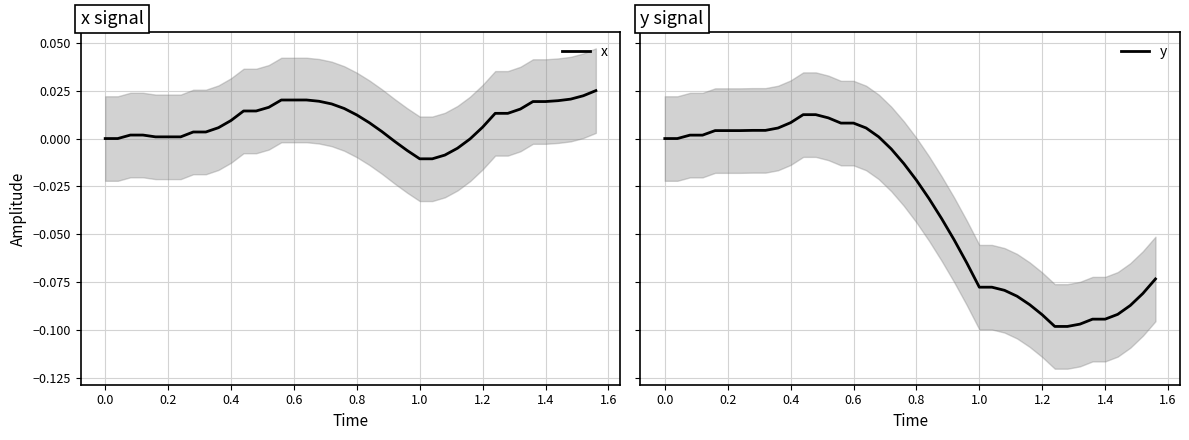

Which series ends up on top after the final intersection of x and y?

x